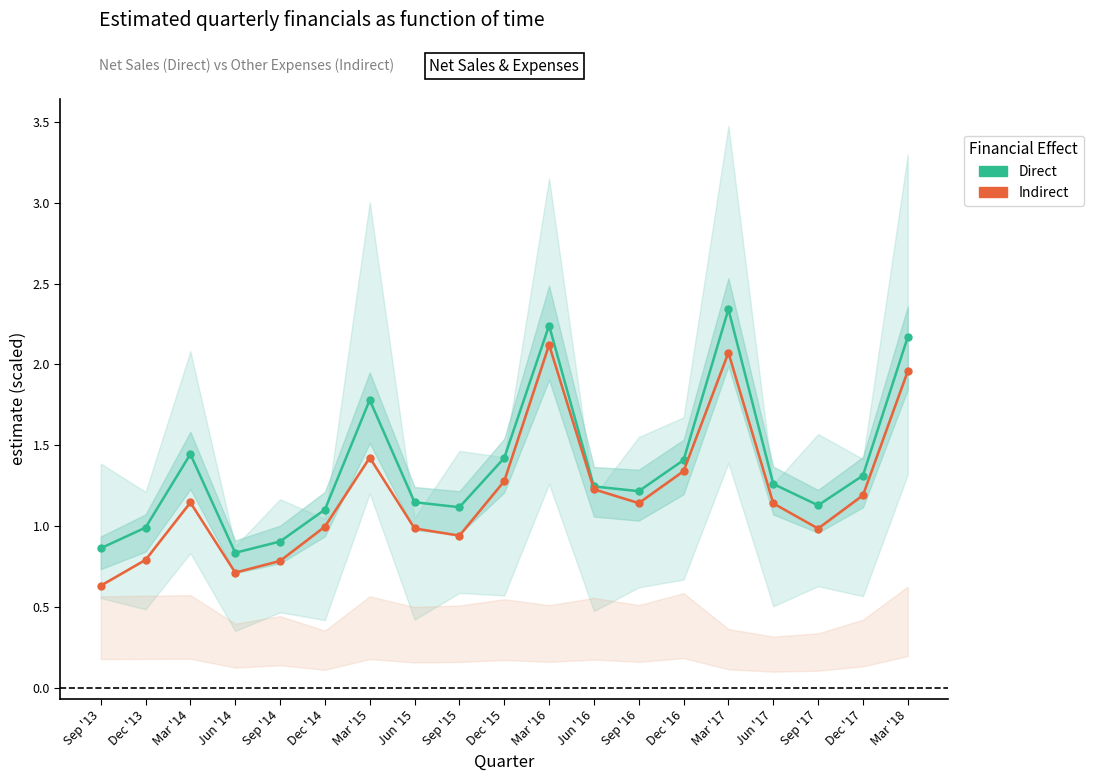

What are all the series names shown in the legend?

Net Sales (Direct), Other Expenses (Indirect)